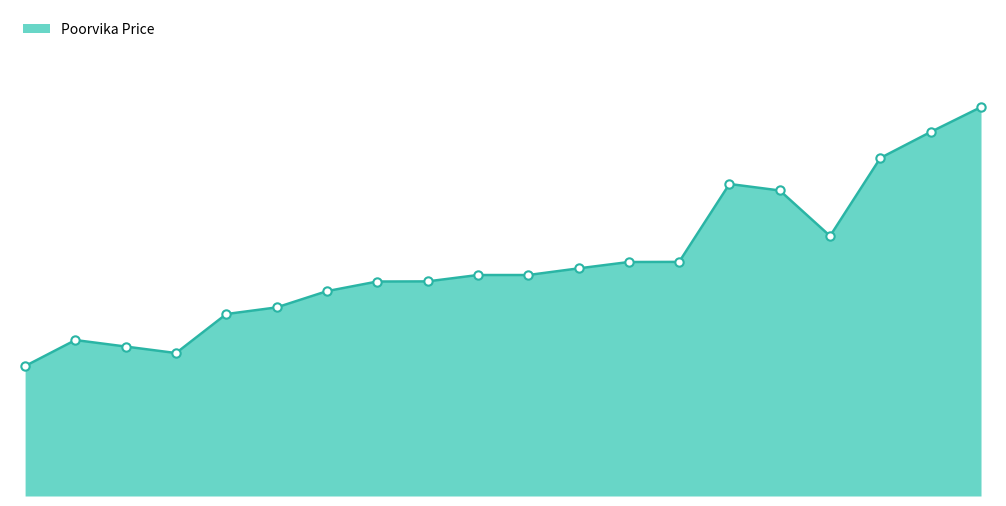

Does the chart have visible grid lines?

No